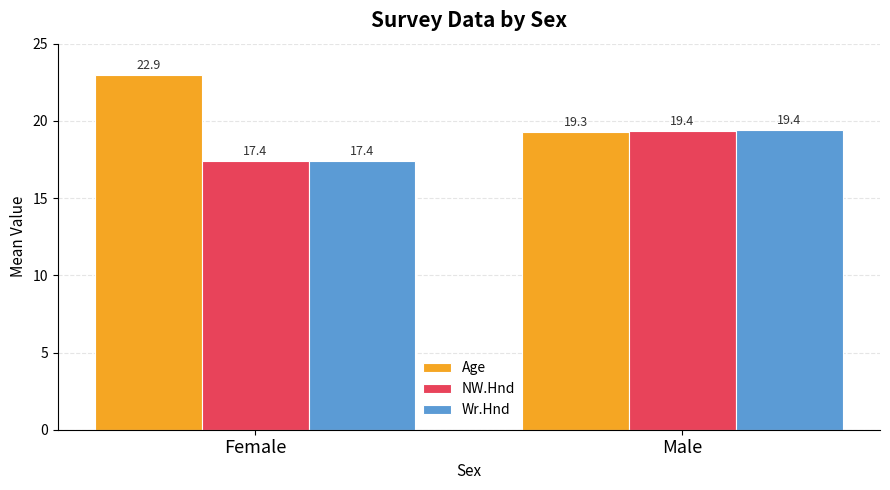

How many values in the NW.Hnd series exceed 19?

1